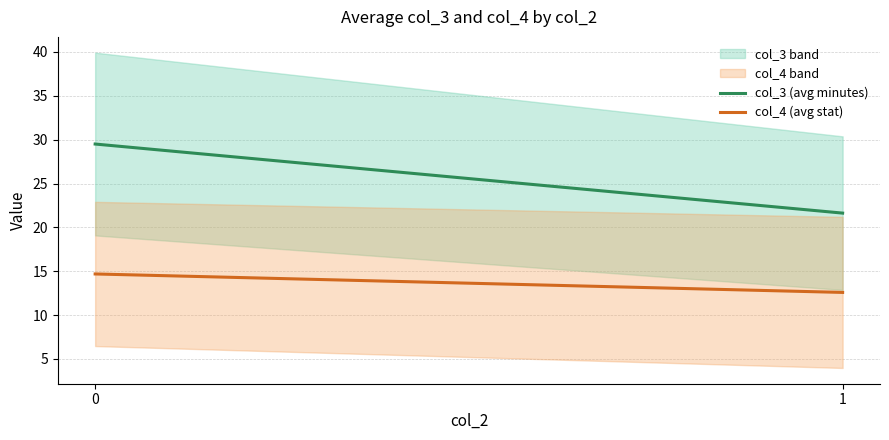

At which label does col_4 (avg stat) reach its minimum?

1